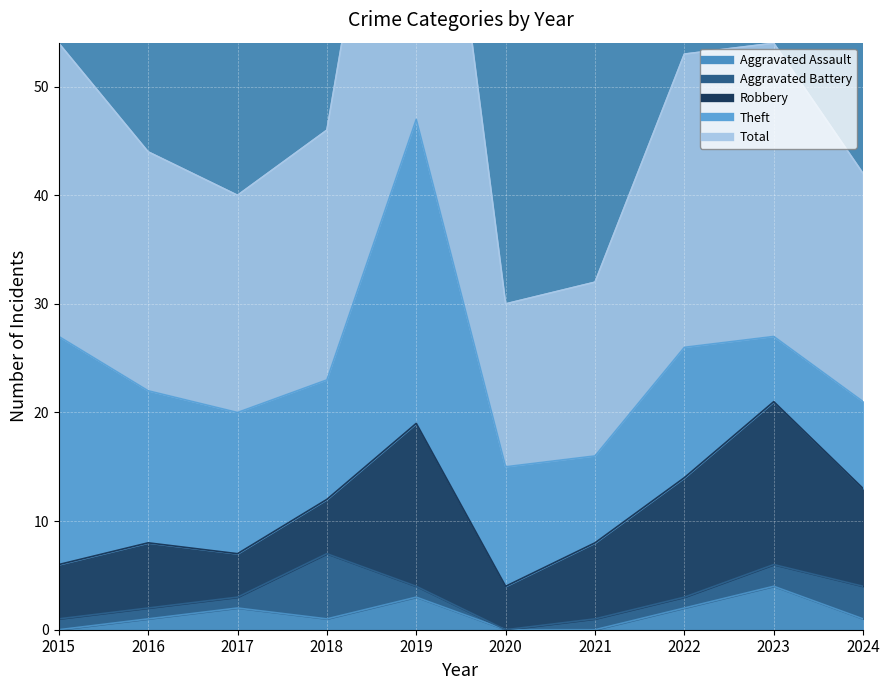

How many interior local valleys does the Robbery series have?

2